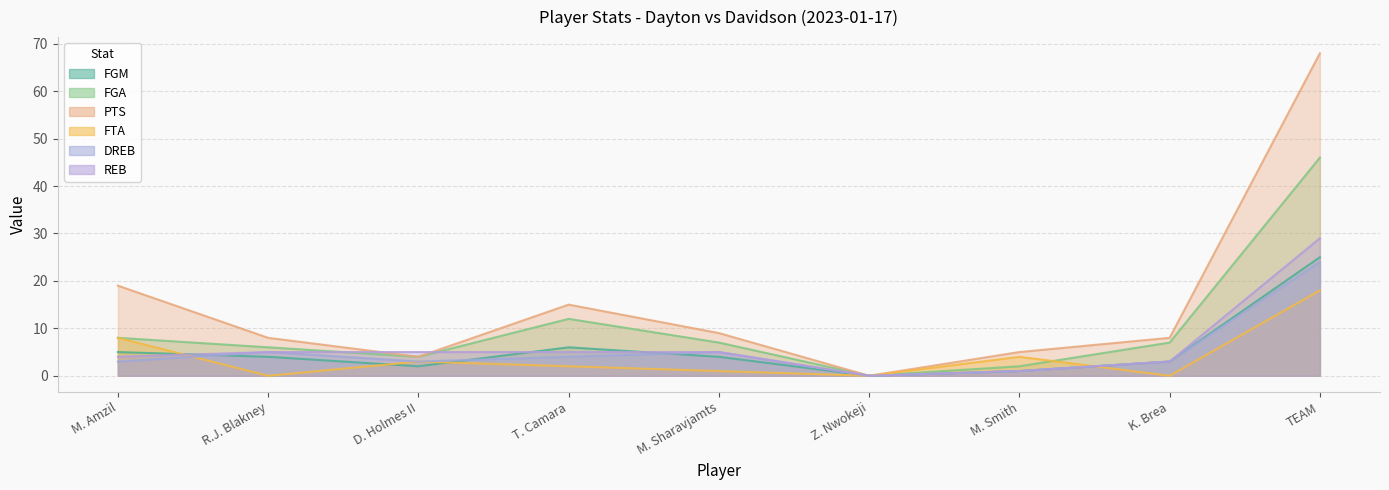

How many lines are shown in the chart?

6